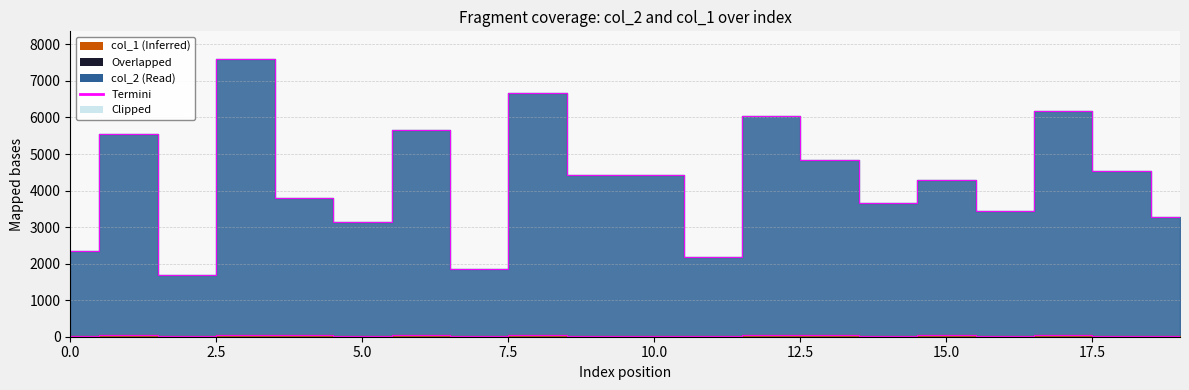

Which has a higher value, 14 or 18?

18